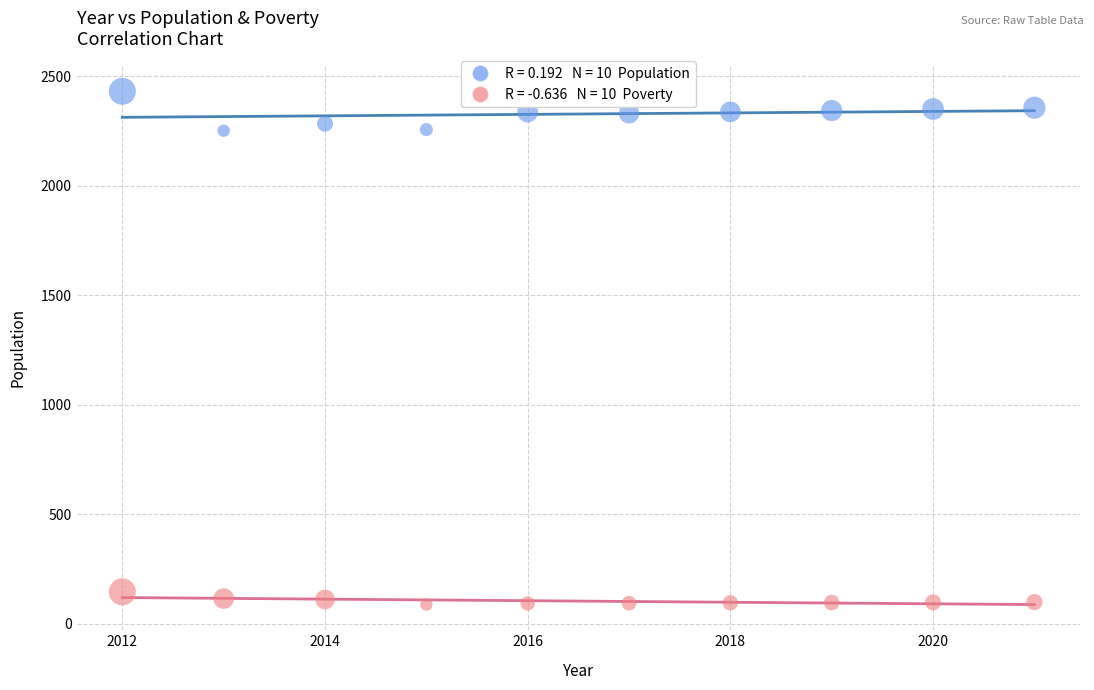

How many data points are displayed?

20